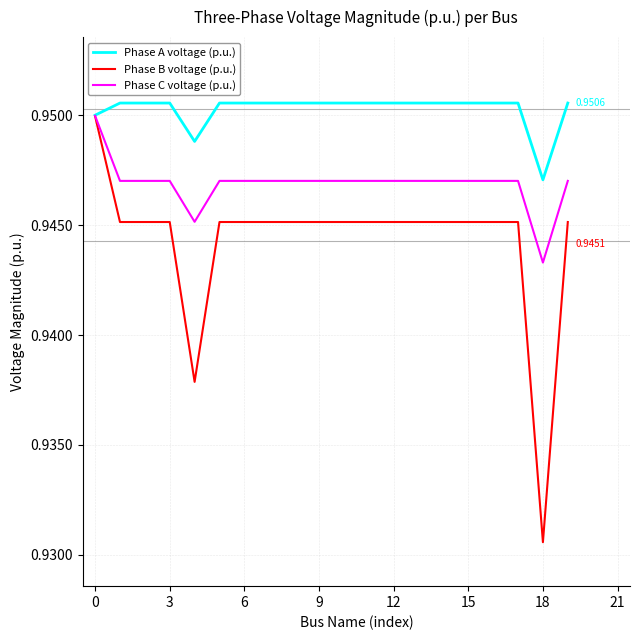

Which series has the widest spread of values?

Phase B voltage (p.u.)